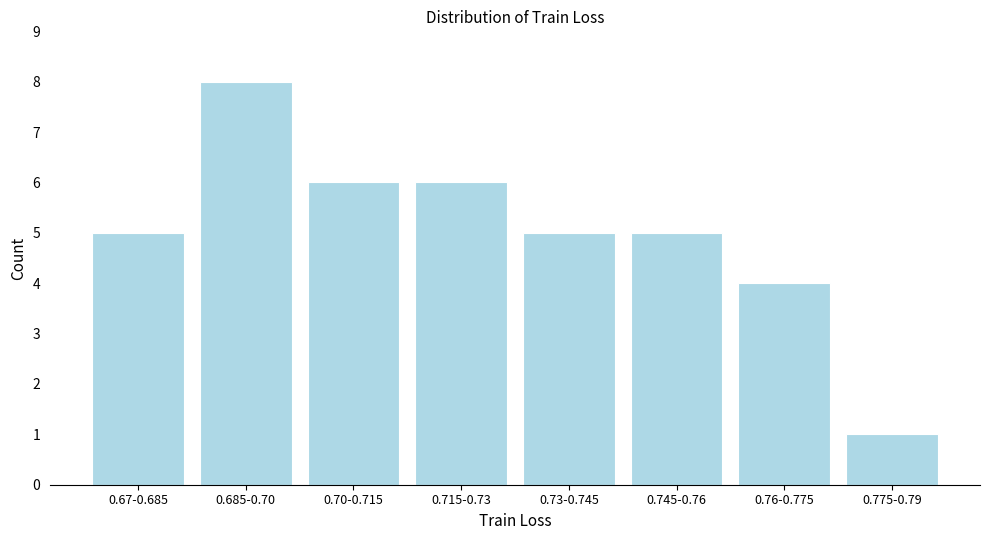

Reading right to left, transcribe all the data shown in this chart.

1	4	5	5	6	6	8	5